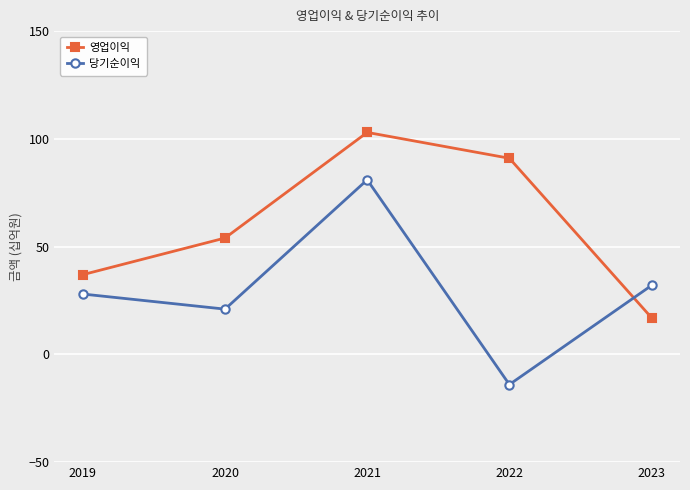

Does the chart have visible grid lines?

Yes